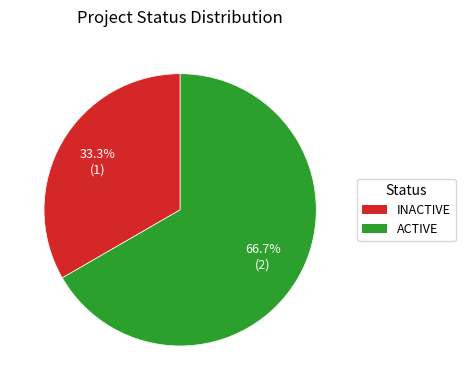

Is it true that ACTIVE is 72% of the pie?

False